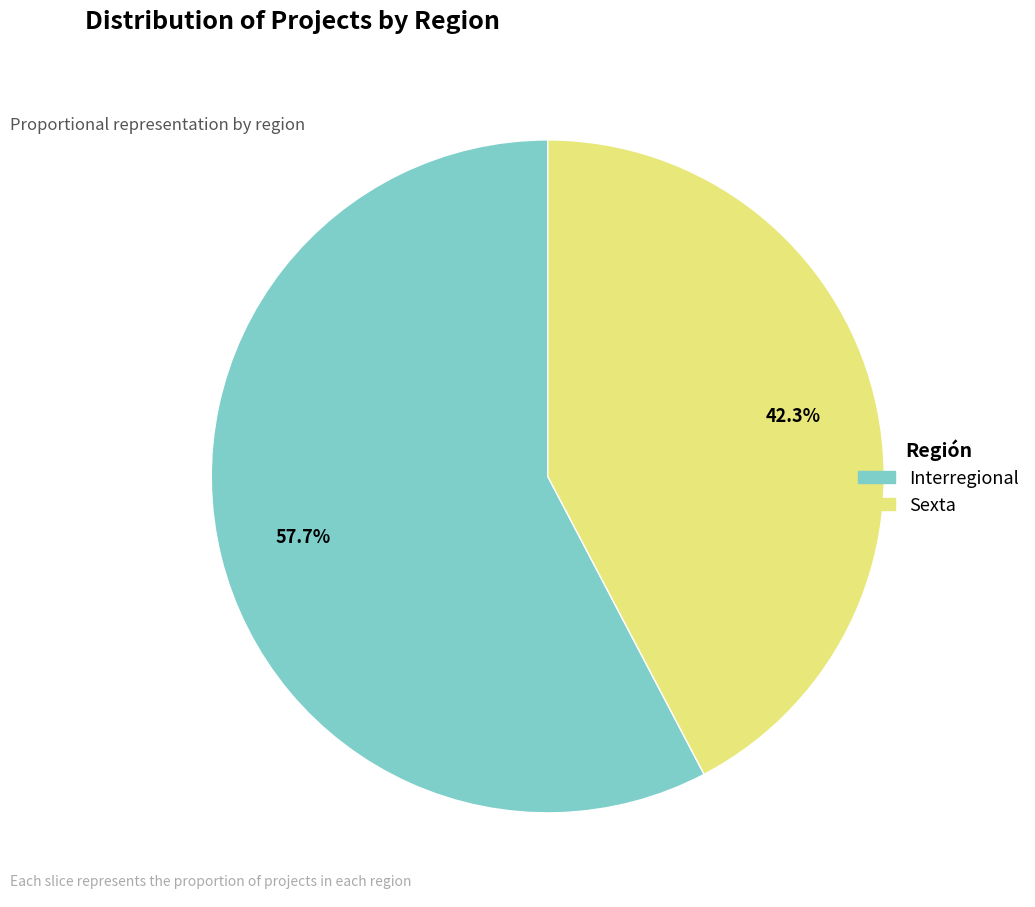

To the nearest percent, what percentage of the pie is Sexta?

42%